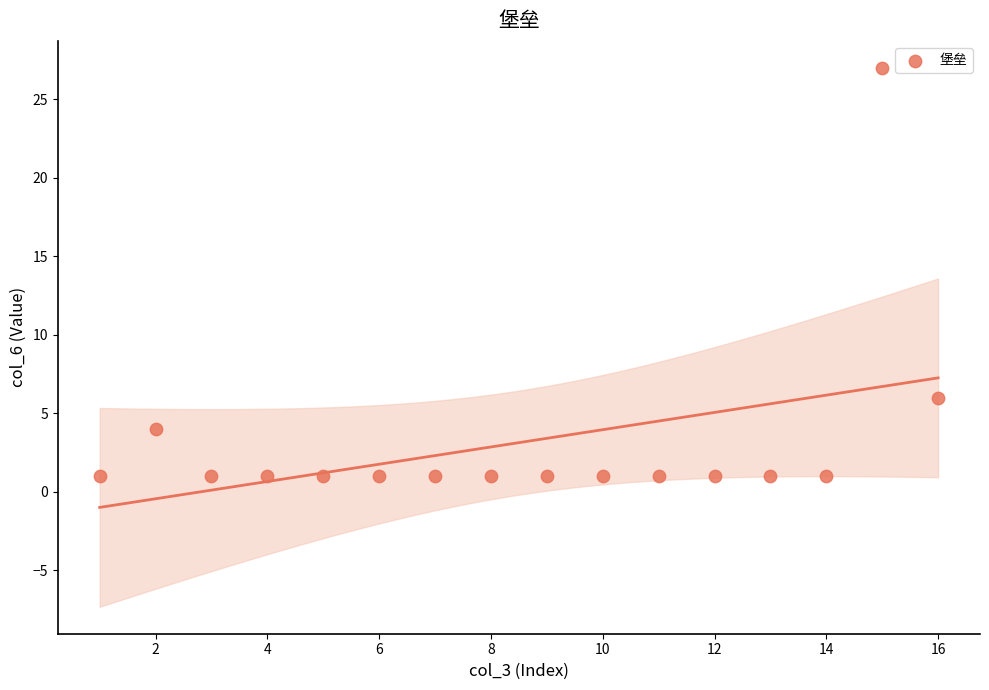

What is the range of Y values (max minus min)?

26